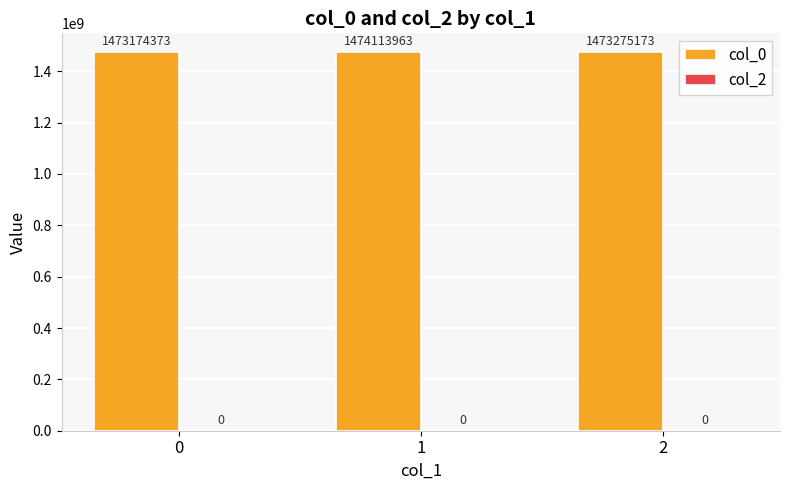

Approximately how many times larger is the value at 2 compared to 1?

1.0